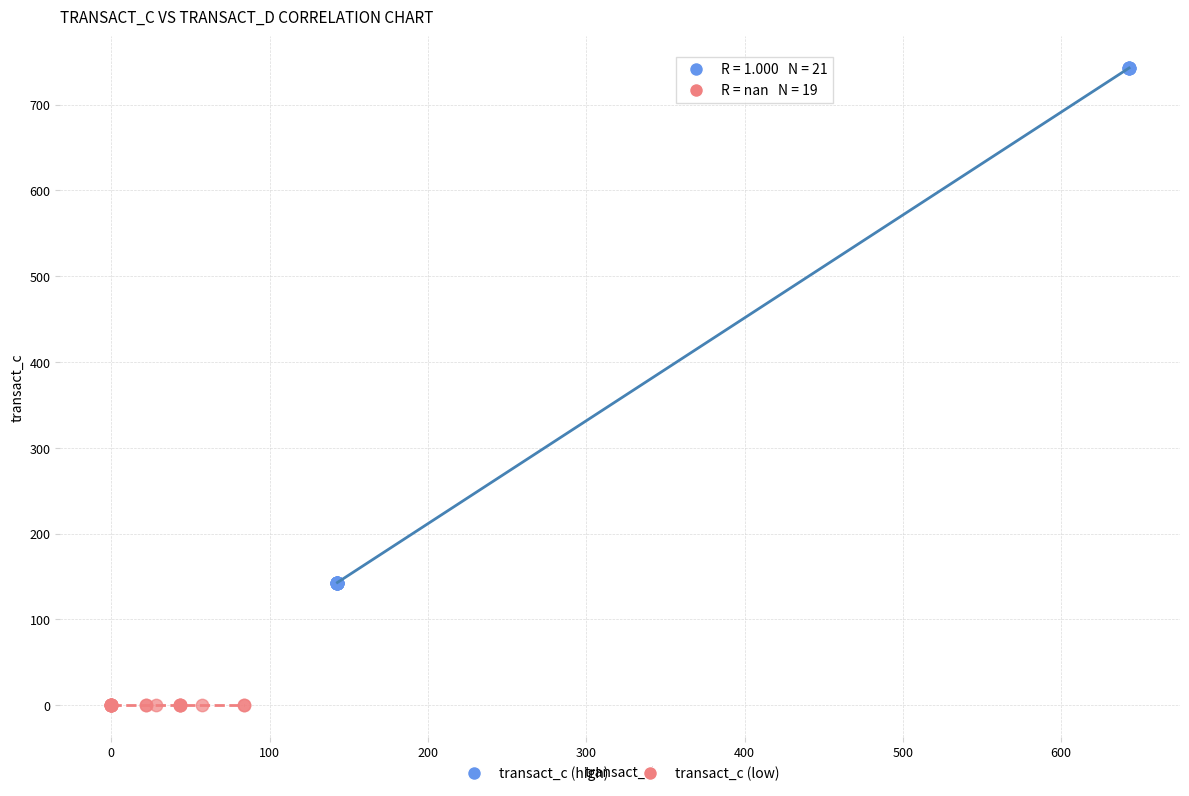

What are all the series names shown in the legend?

transact_c (high), transact_c (low)